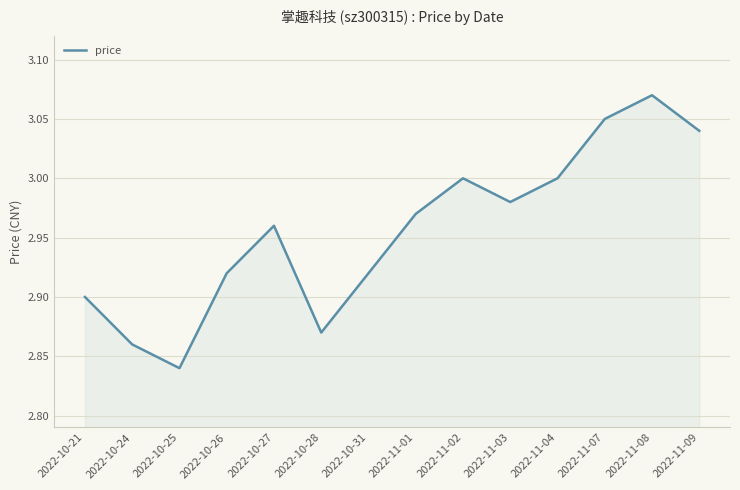

How many interior local peaks (higher than both neighbors) does the data have?

3